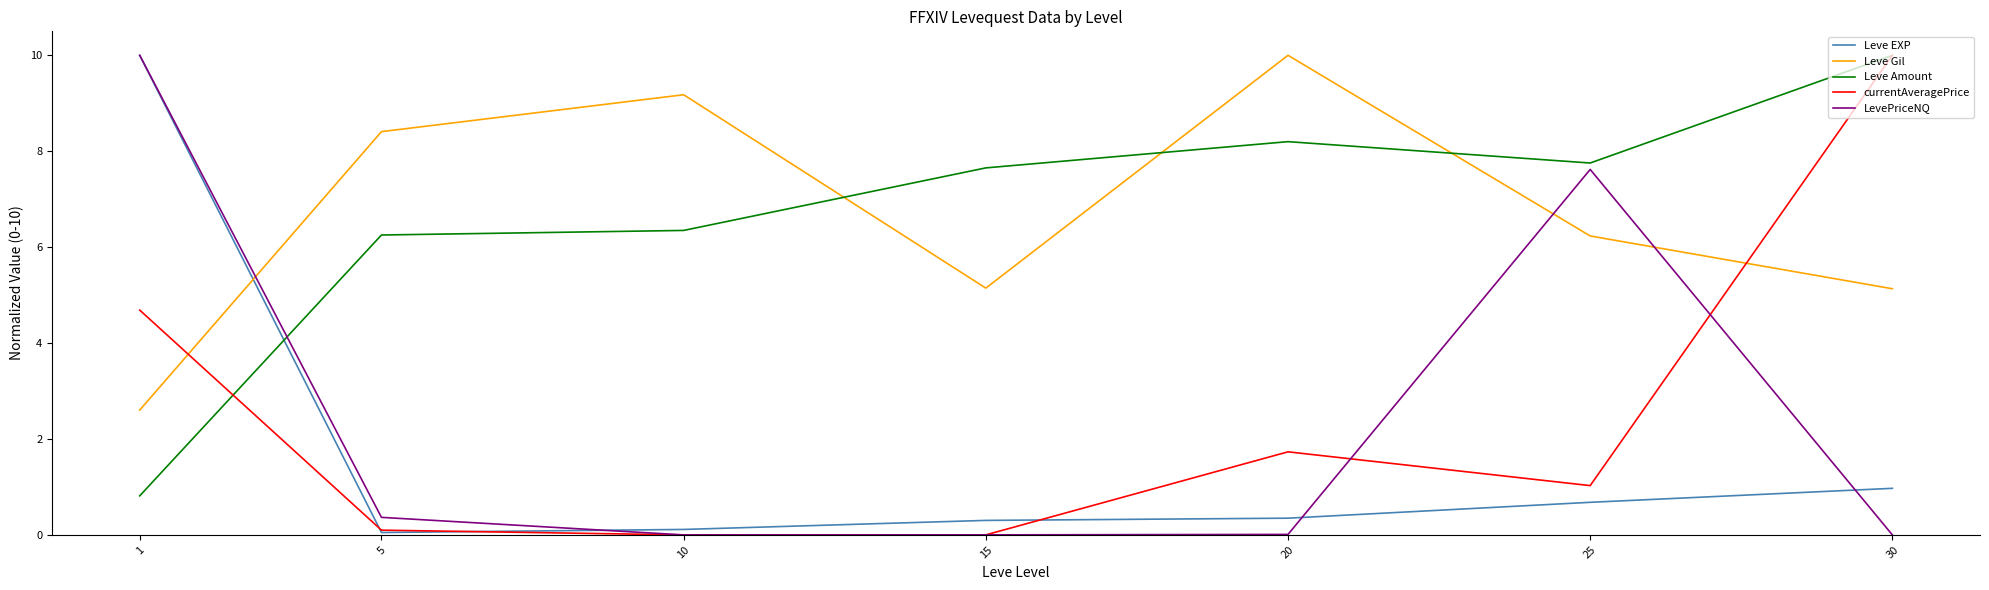

What is the approximate value of Leve Amount at 25?

7.8